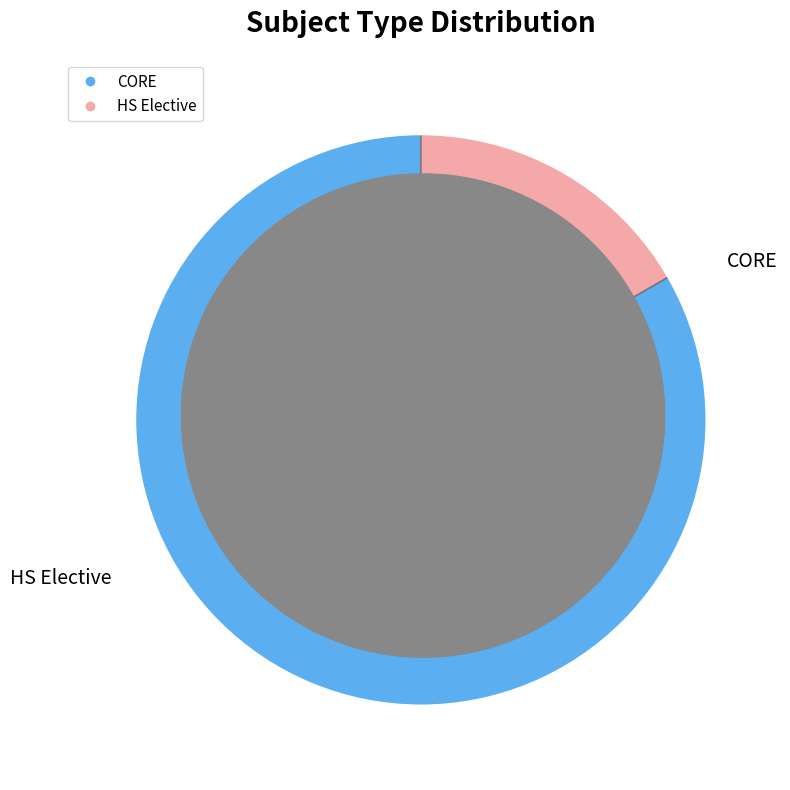

To the nearest percent, what is the average slice percentage?

50%